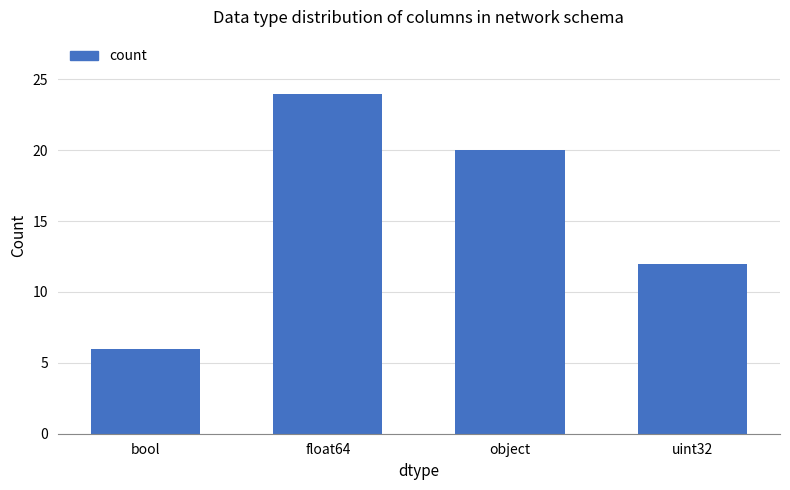

Reading left to right, transcribe all the data shown in this chart.

6	24	20	12